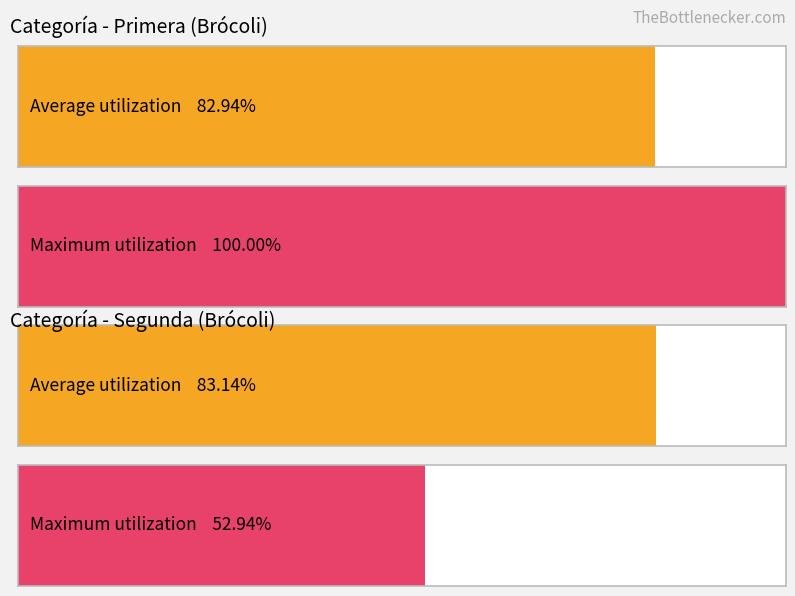

How many bars are there in each group?

2